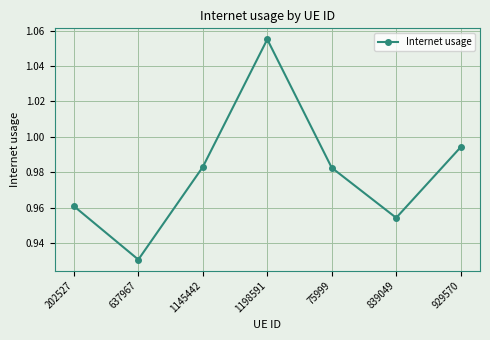

How many data points does each series have?

7